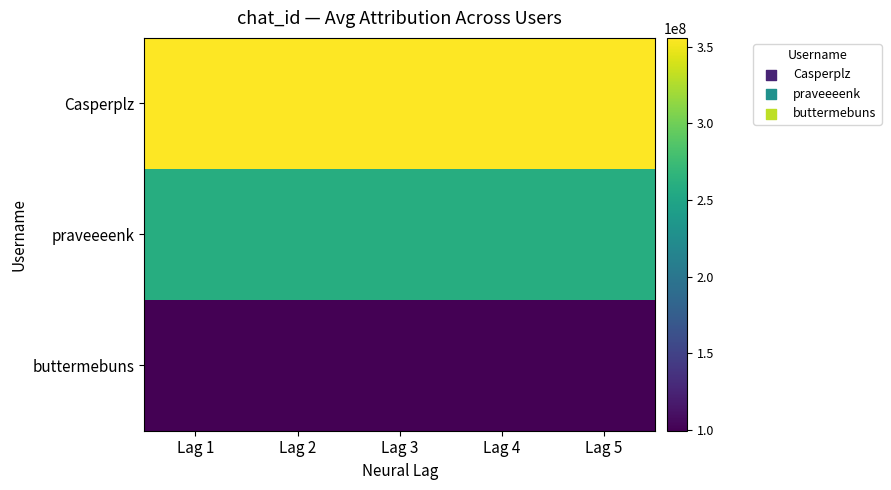

Which label corresponds to the smallest value in the chart?

Lag 1